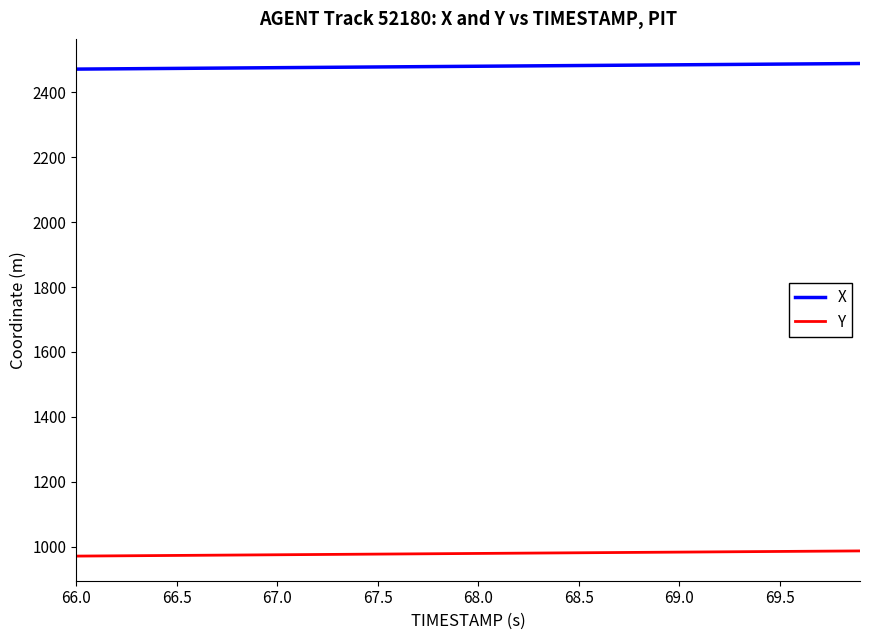

How many lines are shown in the chart?

2